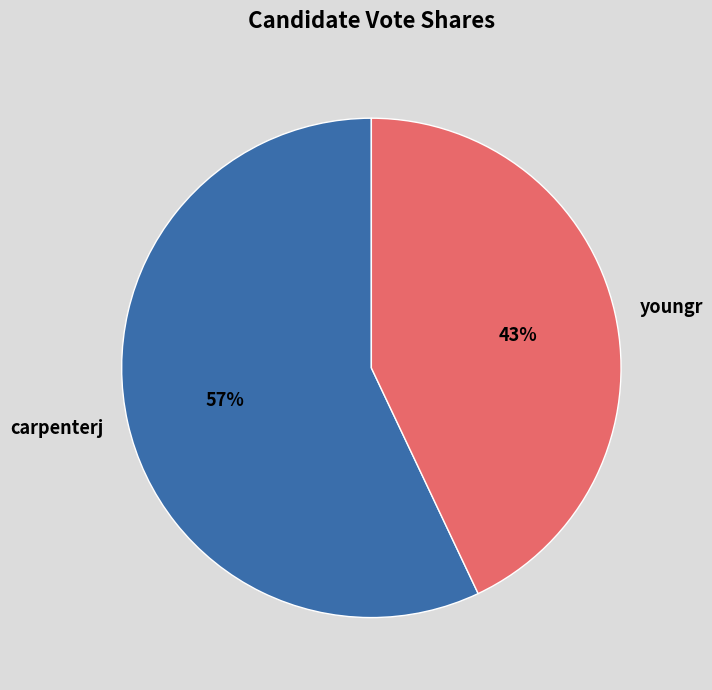

Do carpenterj and youngr together represent more than half of the pie?

Yes